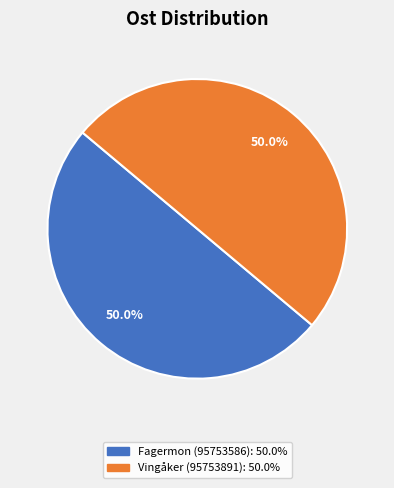

True or false: Vingåker (95753891) accounts for 60% of the total.

False